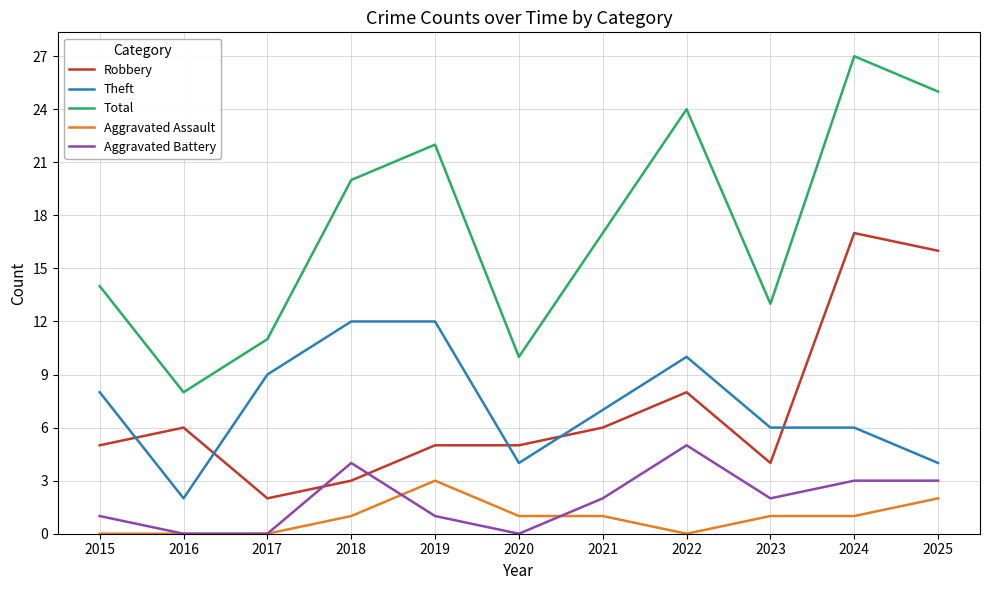

What is the sum of the Theft values at 2020 and 2021?

11